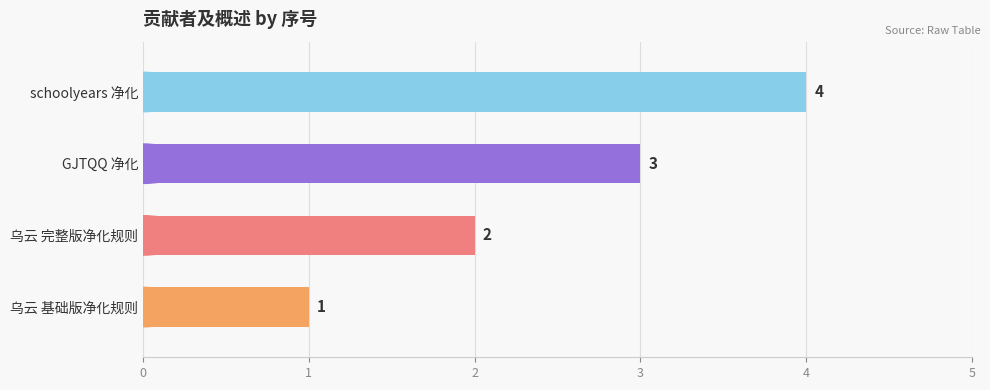

What is the ratio of the value at 乌云 基础版净化规则 to the value at 乌云 完整版净化规则?

0.5